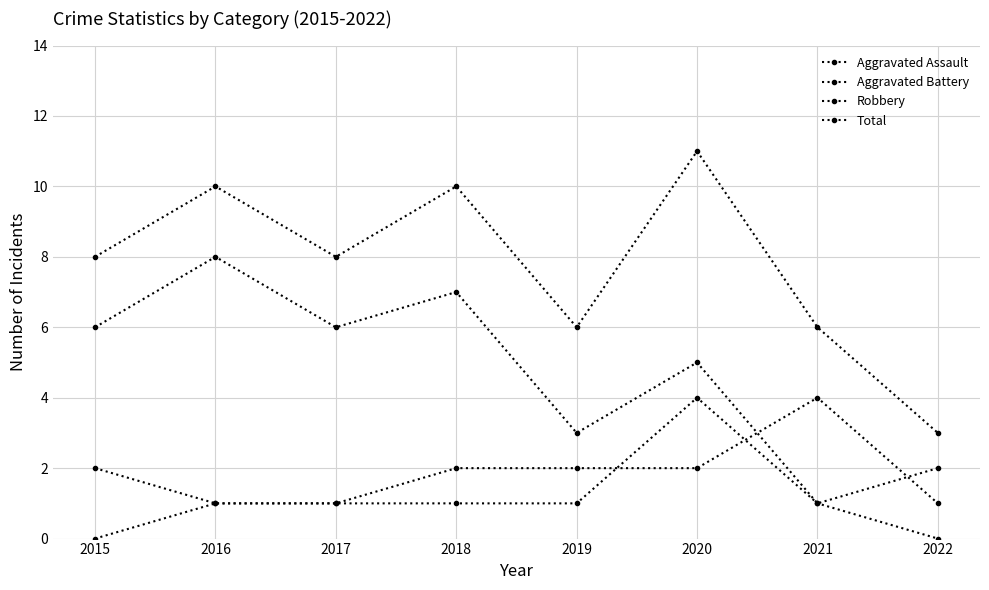

How many intersections are there between Aggravated Battery and Robbery?

2